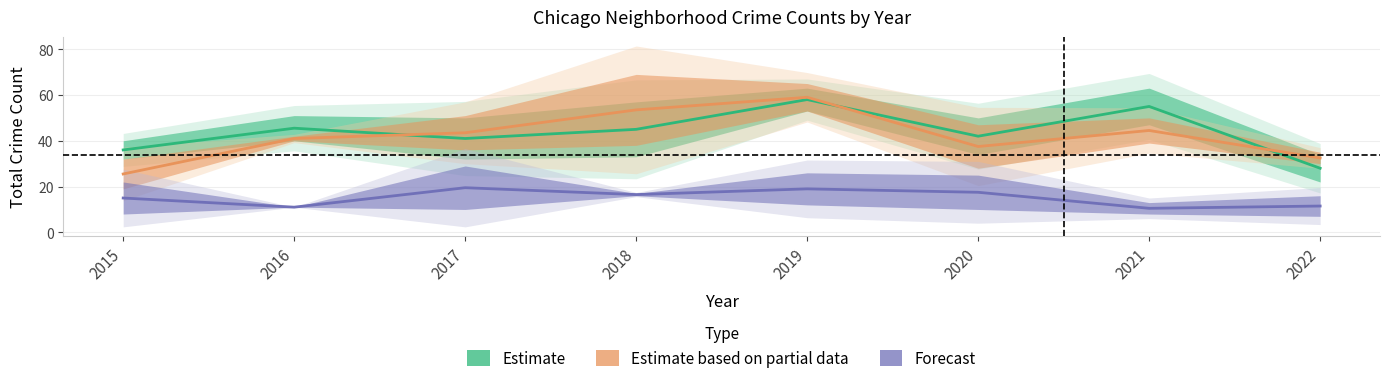

At 2016, list the series in order from largest to smallest.

Estimate, Estimate based on partial data, Forecast